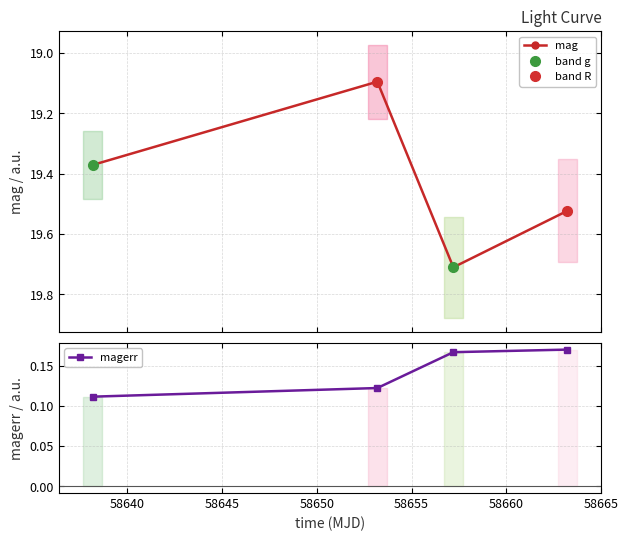

Which series has the widest spread of values?

mag